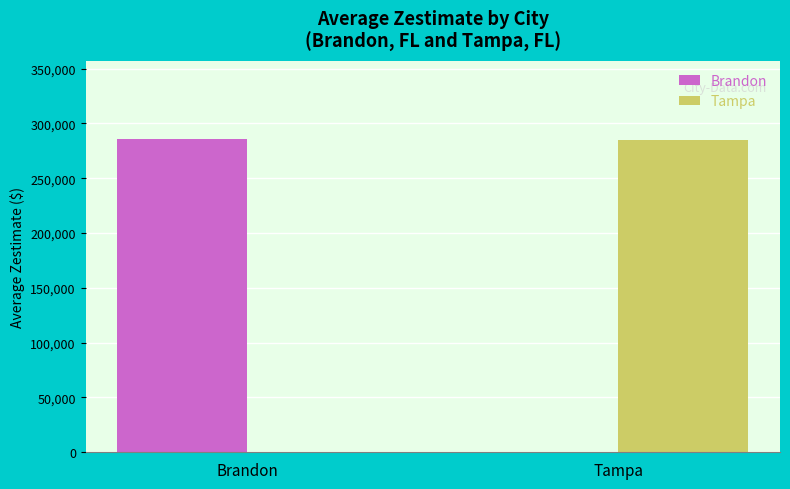

Does the chart contain stacked bars?

No